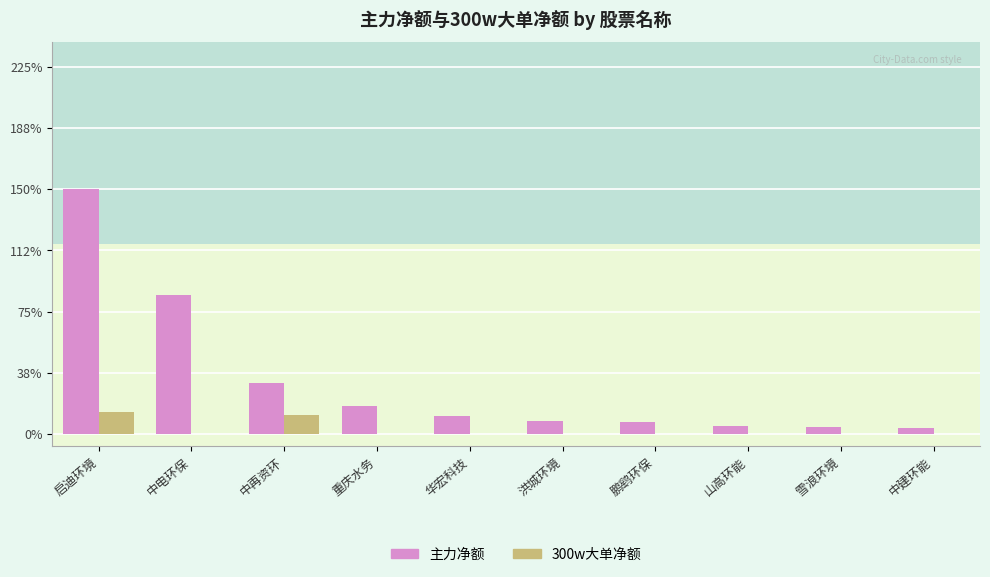

Reading left to right, extract all data points from this chart.

42863257	24418742	8863178	4928074	3054383	2173211	2050189	1304616	1221400	1055069